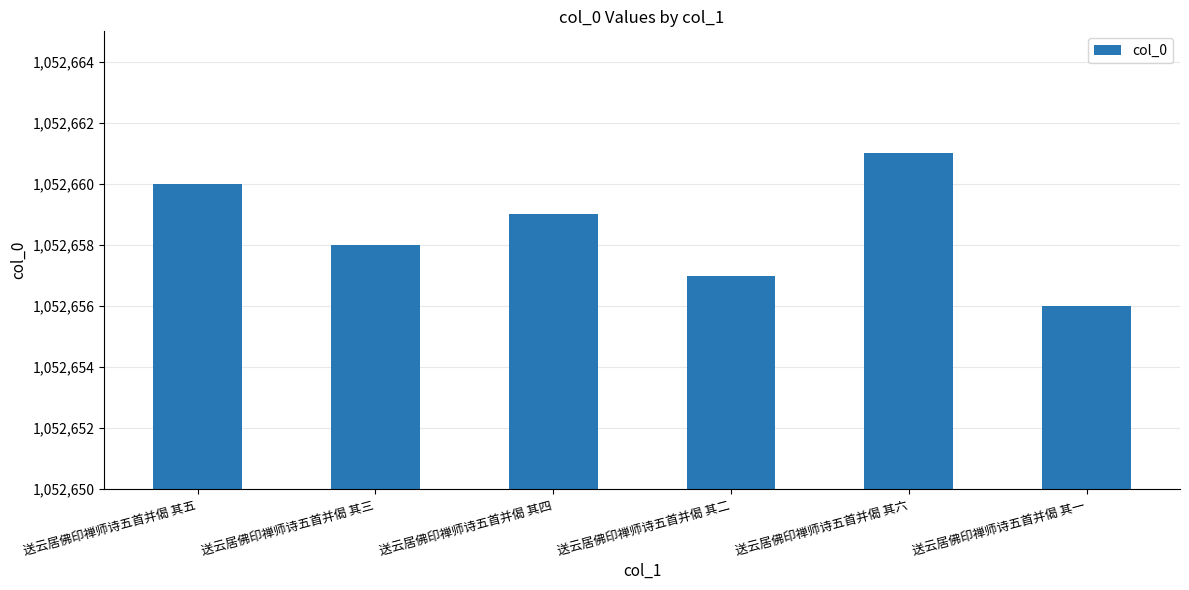

What position from the right is 送云居佛印禅师诗五首并偈 其三?

5